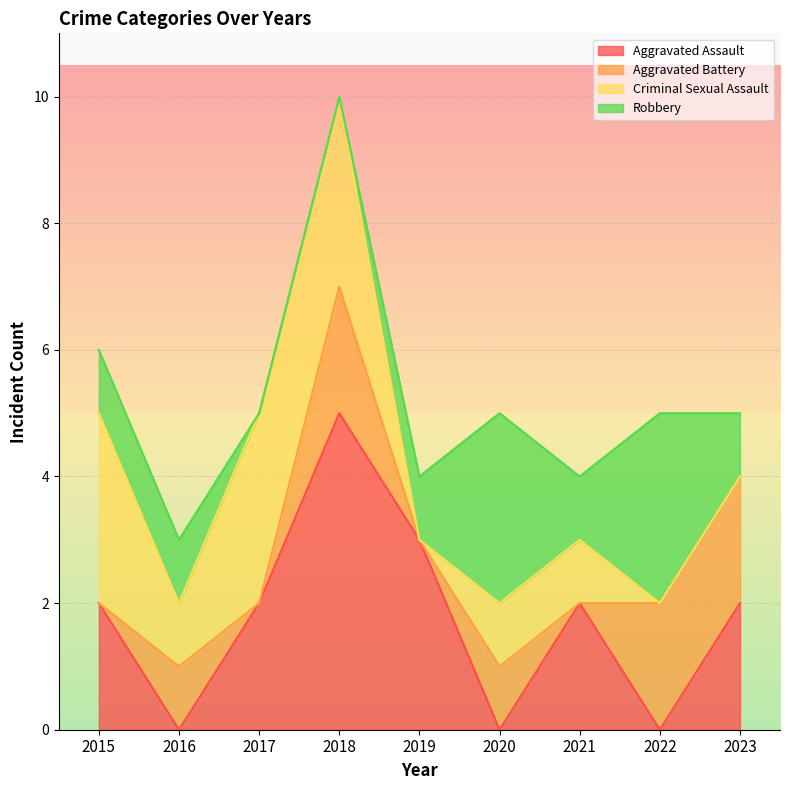

What is the sum of the Aggravated Battery values at 2020 and 2023?

3